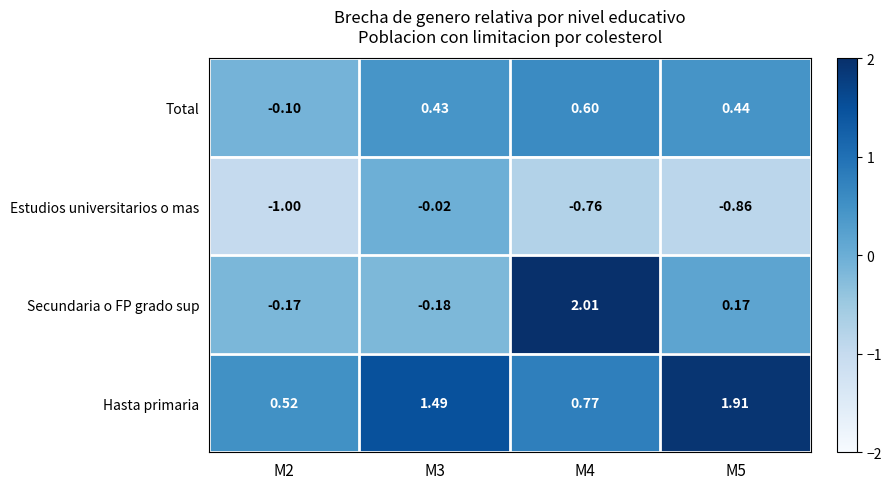

Rank the series at M4 from lowest to highest value.

Estudios universitarios o mas, Total, Hasta primaria, Secundaria o FP grado sup